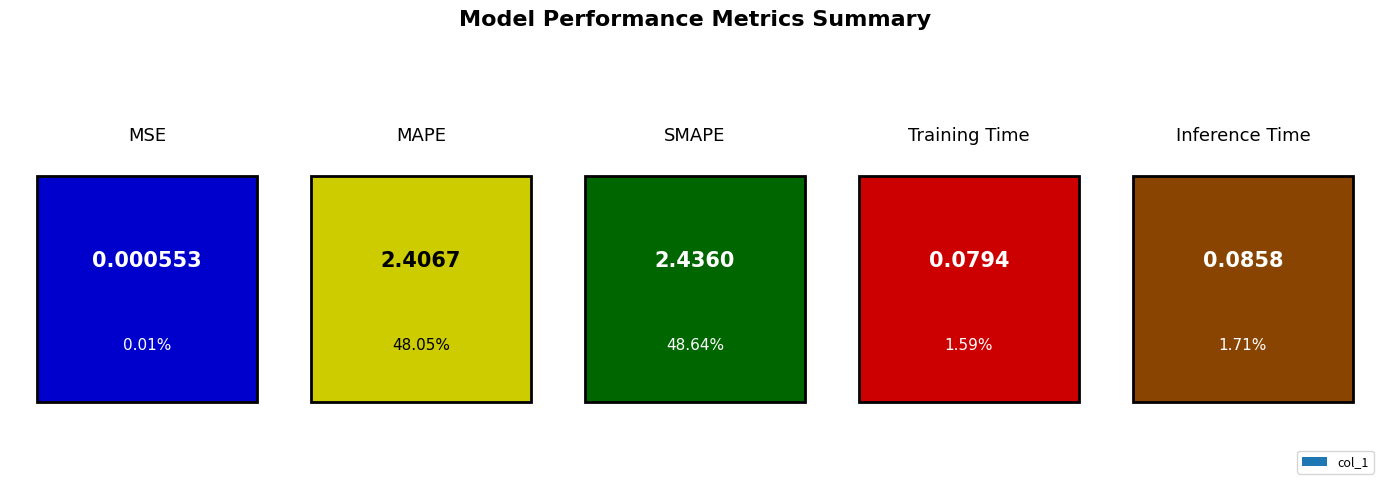

What is the label of the 1st bar from the left?

MSE